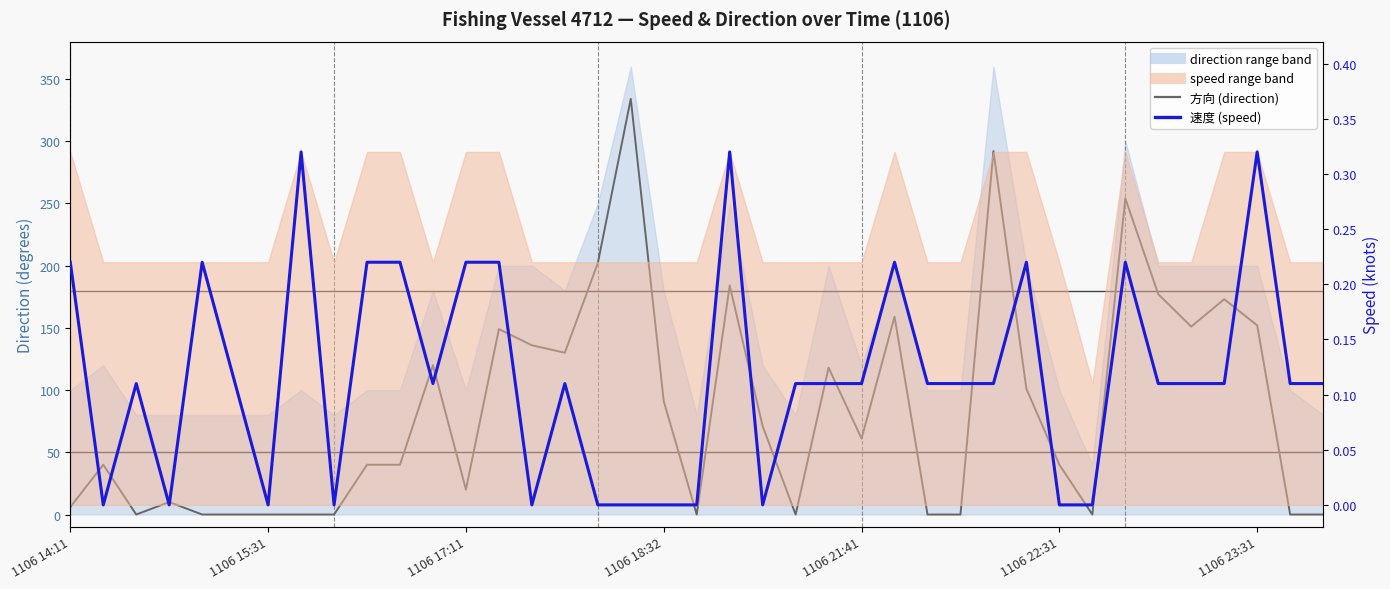

True or false: 方向 (direction) and 速度 (speed) cross at least once.

True